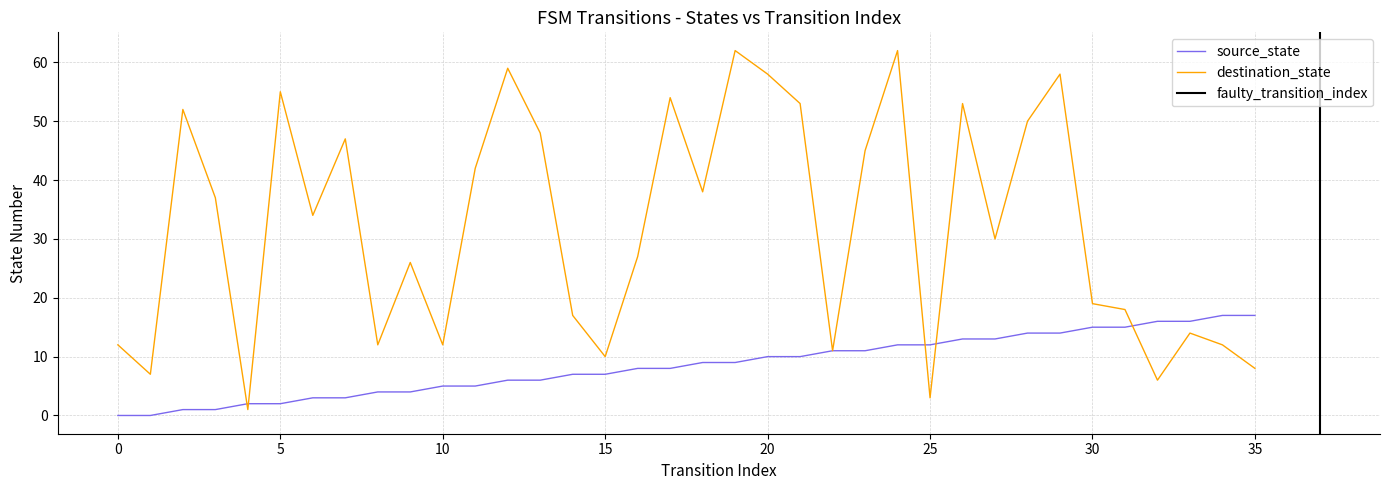

What is the average value of the source_state series?

8